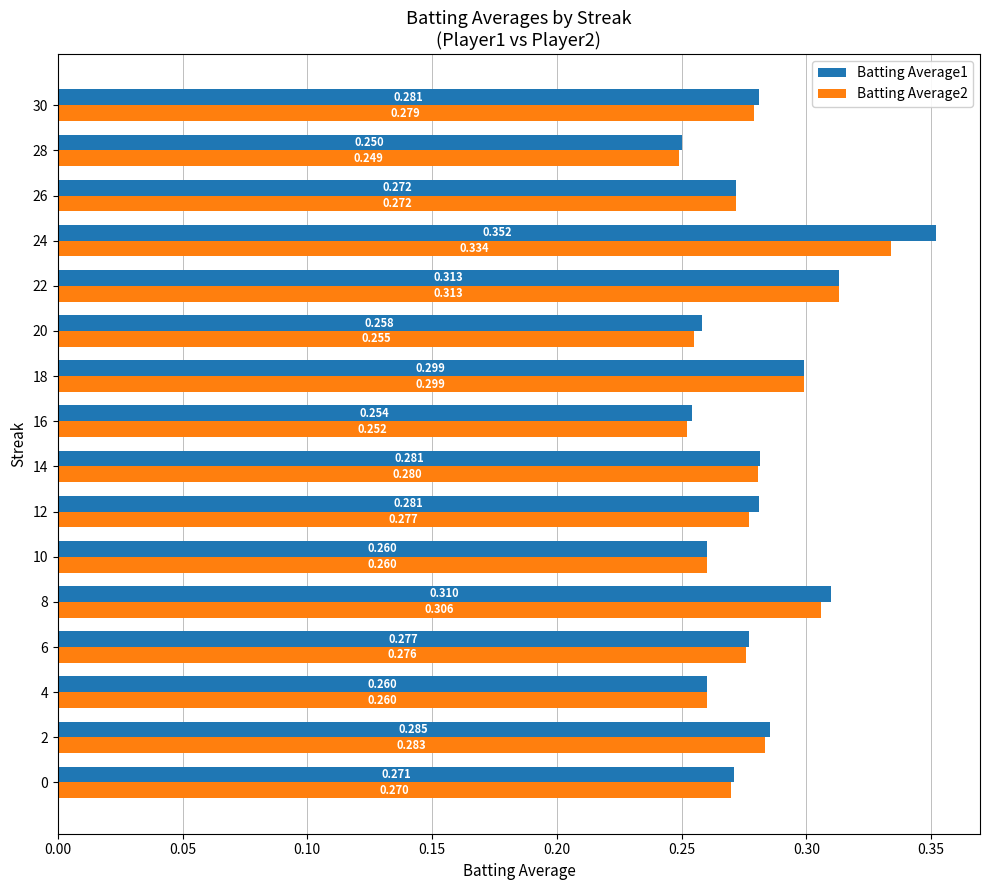

What is the average value of the Batting Average2 series?

0.3